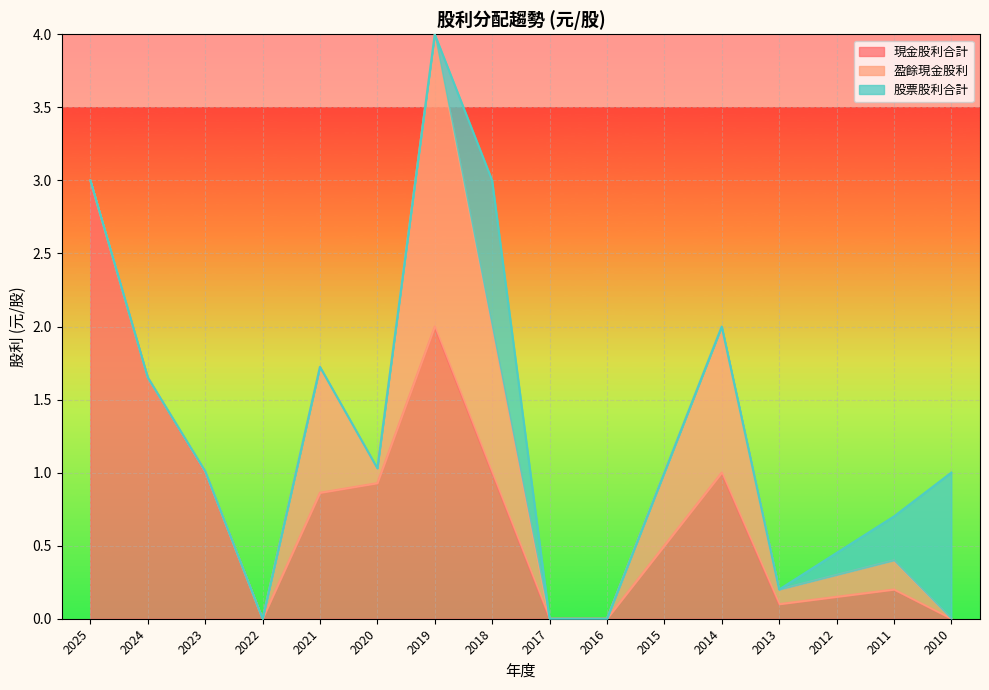

What is the value of the 現金股利合計 point at the 7th from the left?

2.0